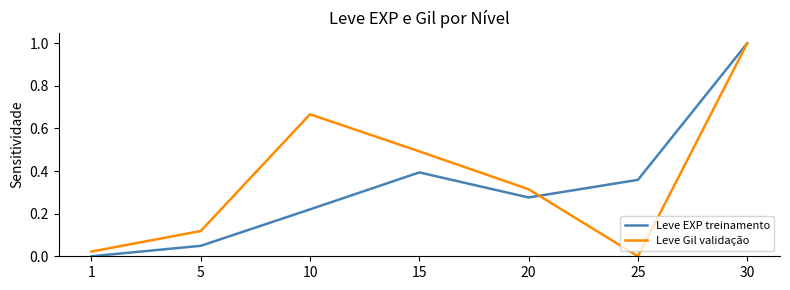

Which series changed the most between 15 and 25?

Leve Gil validação